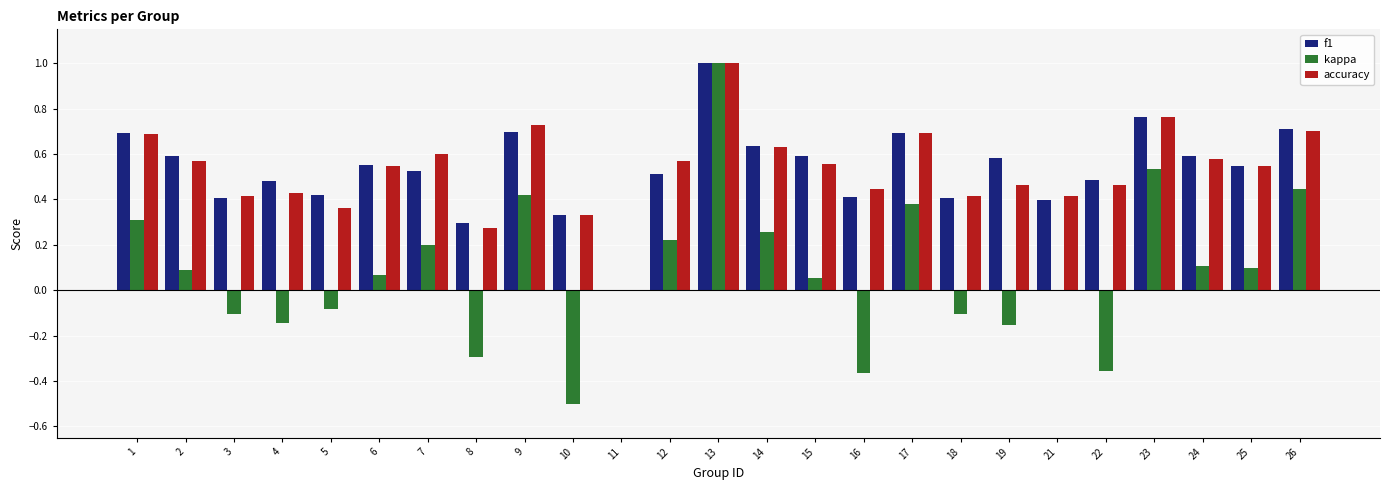

Which category has the highest value in the kappa series?

13